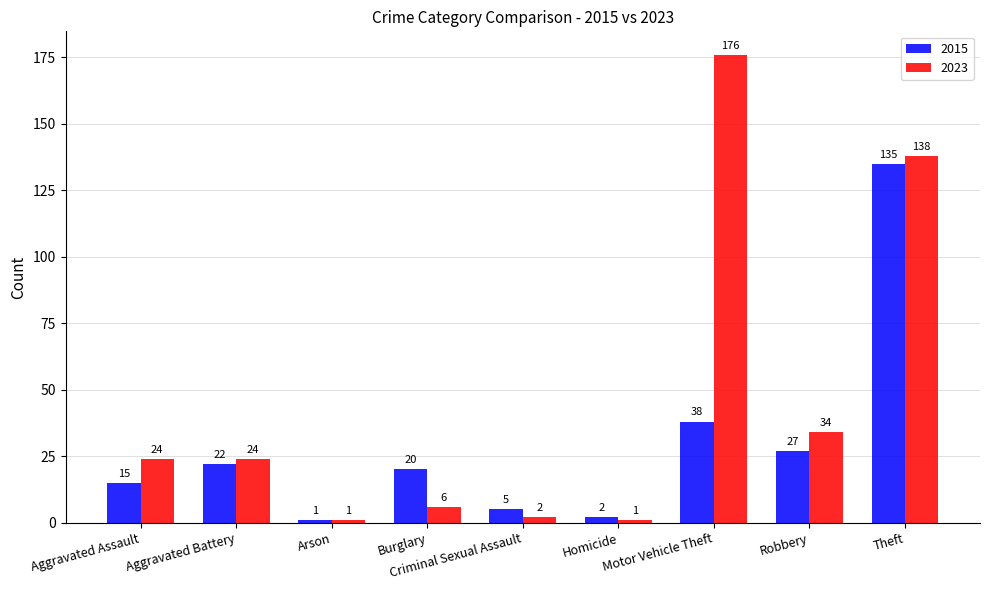

What is the difference between the highest and lowest values at Burglary?

14